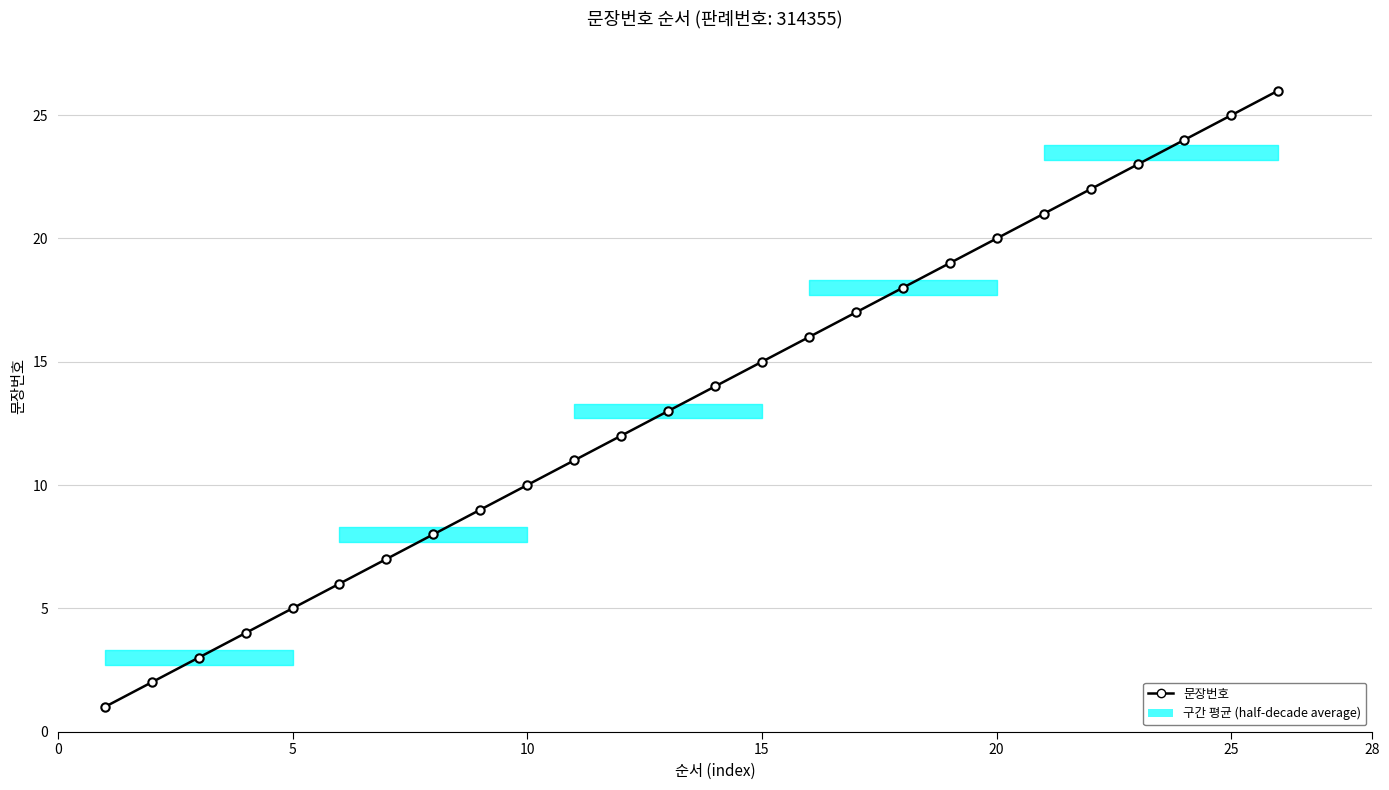

True or false: the data shows 41 at 25.

False